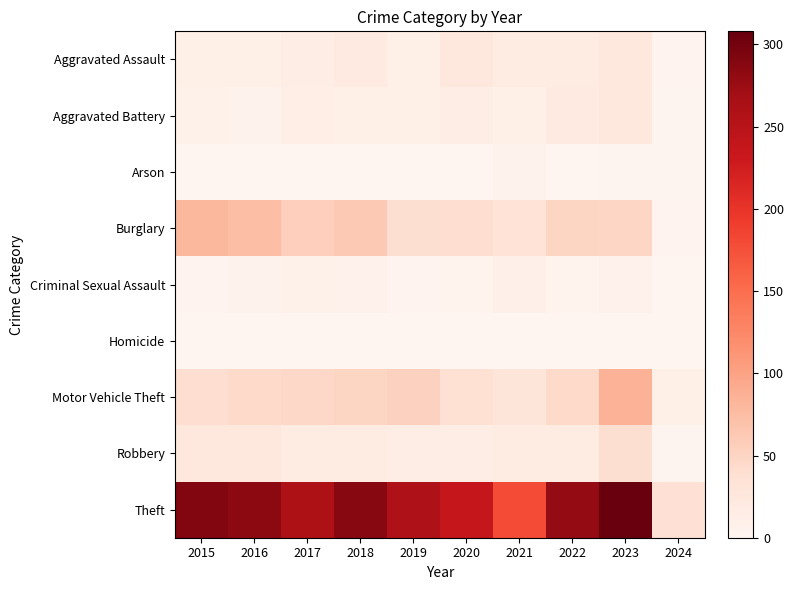

Between 2016 and 2017, which series saw the biggest shift?

Theft